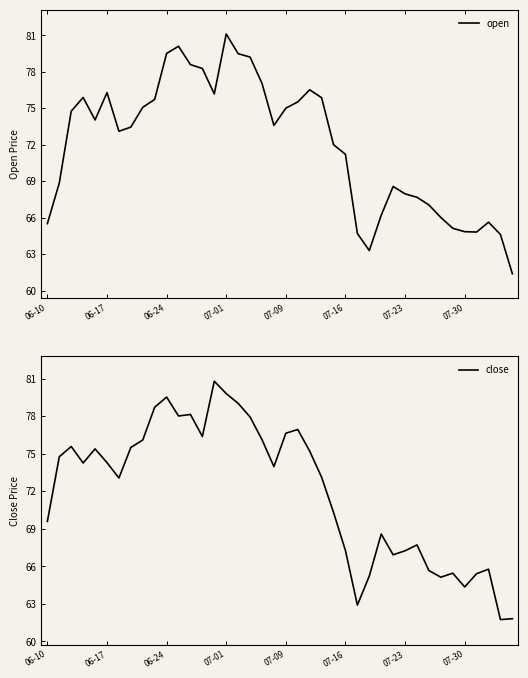

Reading left to right, transcribe all the data shown in this chart.

open: 65.5	68.8	74.8	75.9	74.0	76.3	73.1	73.4	75.1	75.7	79.5	80.1	78.6	78.3	76.2	81.1	79.5	79.2	77.0	73.6	75.0	75.5	76.5	75.9	72.0	71.2	64.7	63.3	66.2	68.6	68.0	67.7	67.0	66.0	65.1	64.8	64.8	65.6	64.6	61.4
close: 69.6	74.8	75.6	74.2	75.4	74.3	73.0	75.5	76.1	78.7	79.5	78.0	78.1	76.4	80.8	79.8	79.0	77.9	76.1	74.0	76.6	76.9	75.2	73.1	70.3	67.2	62.9	65.2	68.6	66.9	67.2	67.7	65.7	65.1	65.4	64.3	65.4	65.8	61.7	61.8